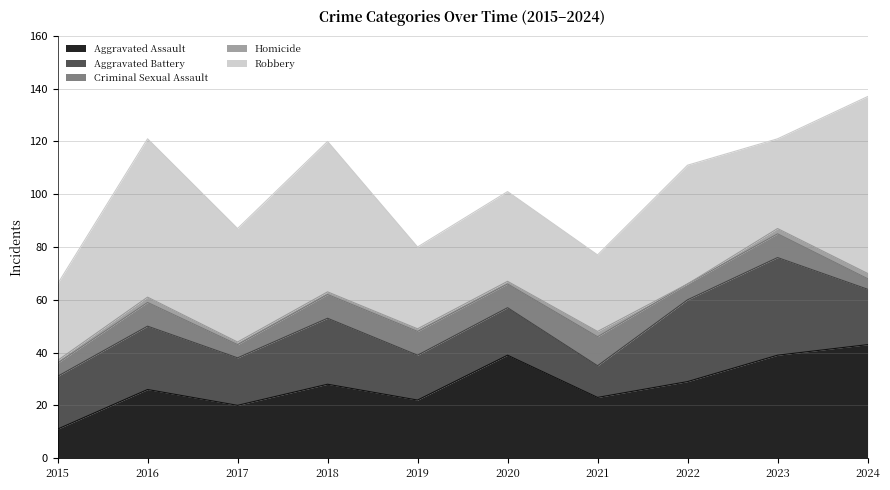

Which label corresponds to the largest value in the chart?

2024